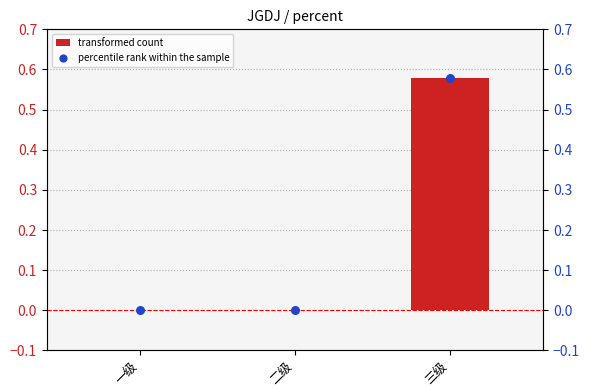

At how many categories does at least one series exceed 0?

1